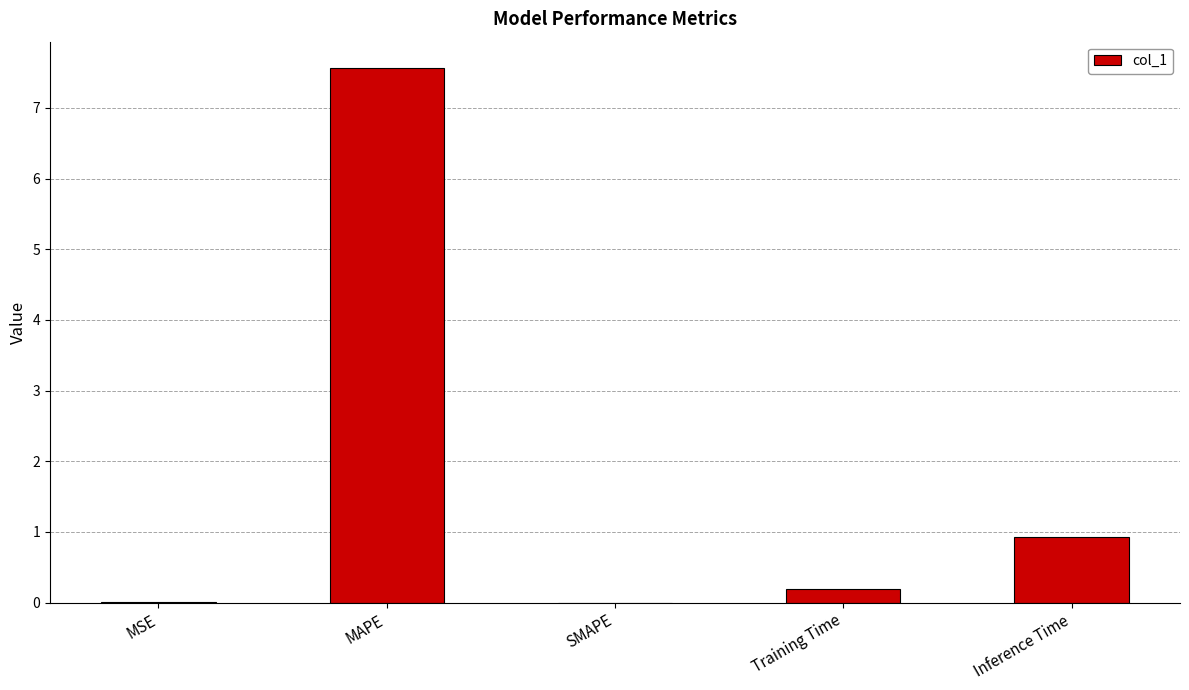

The value at SMAPE is 3.4. True or false?

False